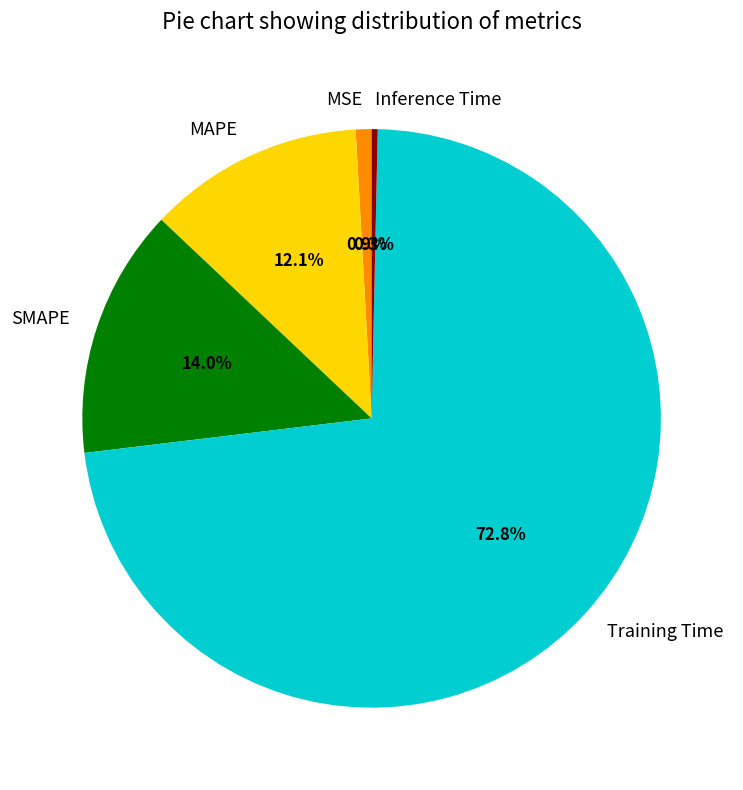

What percentage do SMAPE and Inference Time together represent?

14.3%